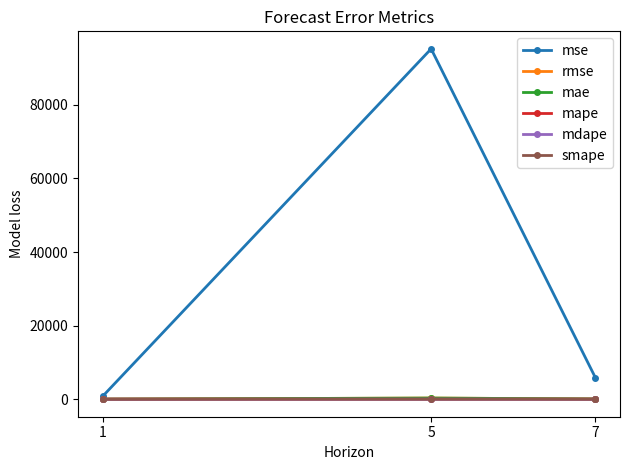

What is the maximum value shown in the chart?

95218.2